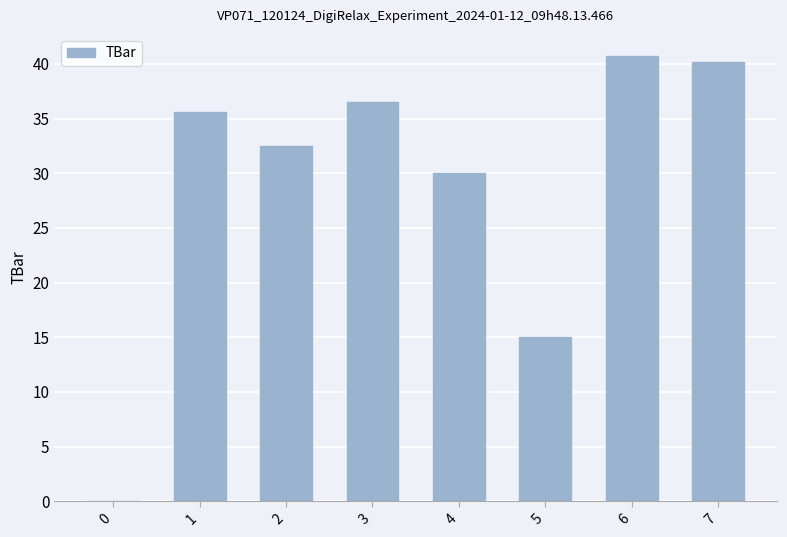

What is the change in value from 0 to 6?

+40.7